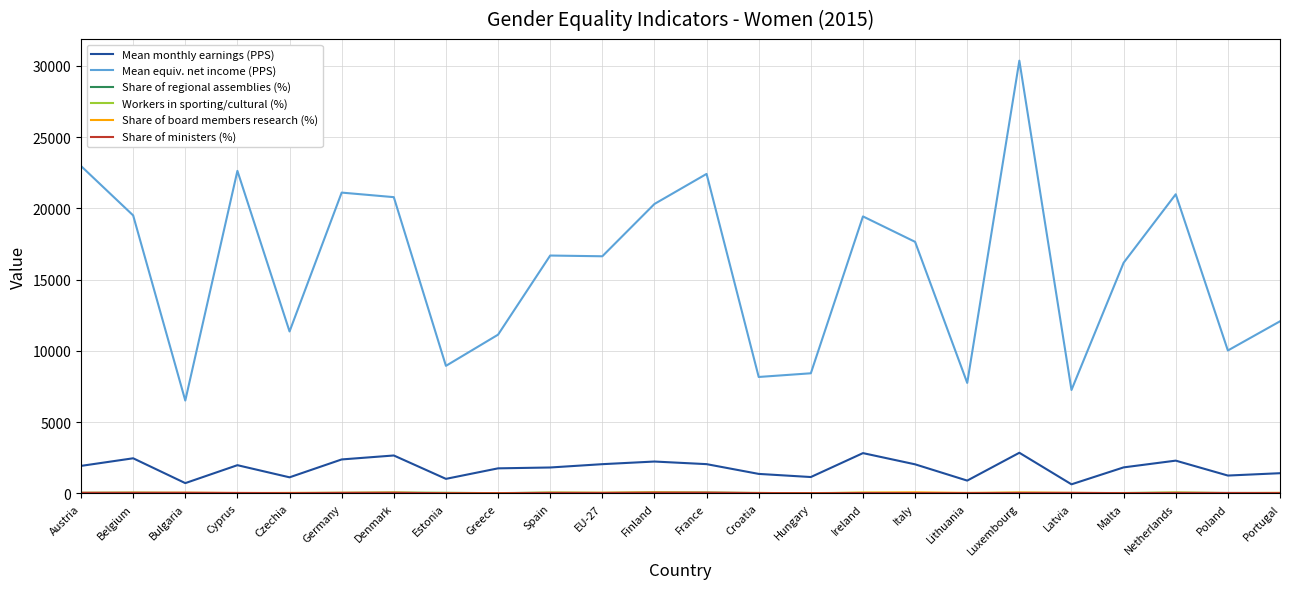

What is the difference between the highest and lowest values at Austria?

22946